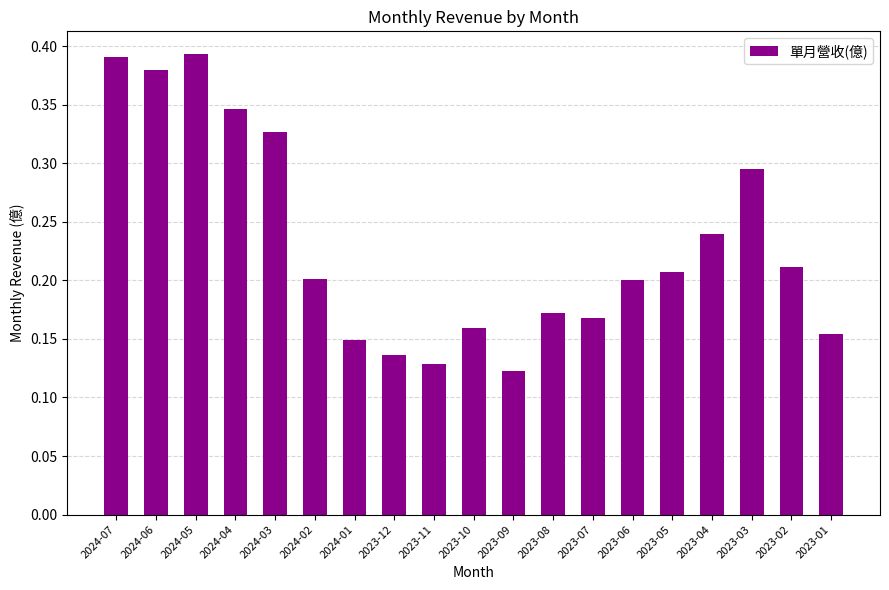

Between 2024-03 and 2023-07, which is larger?

2024-03